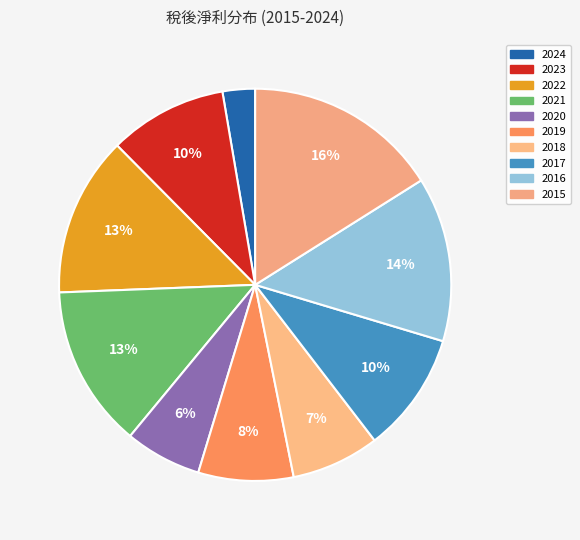

To the nearest percent, what is the average slice percentage?

10%